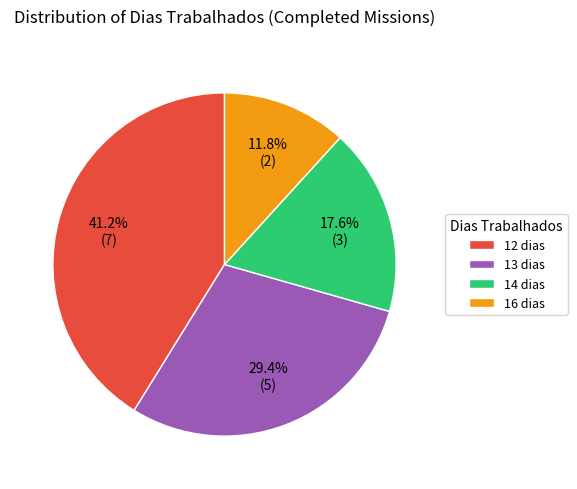

Do 14 dias and 13 dias together represent more than half of the pie?

No